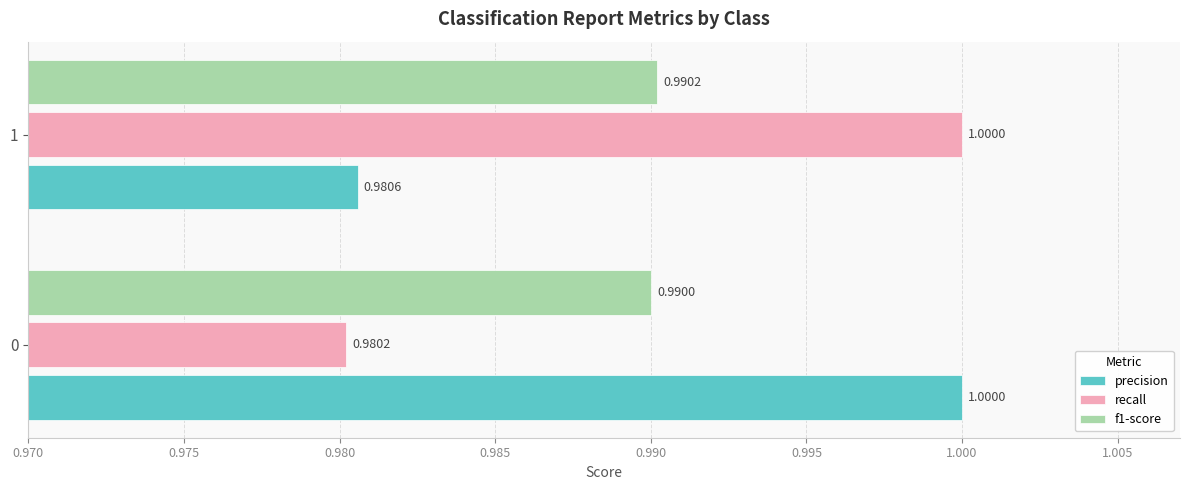

What is the average value of the precision series?

1.0